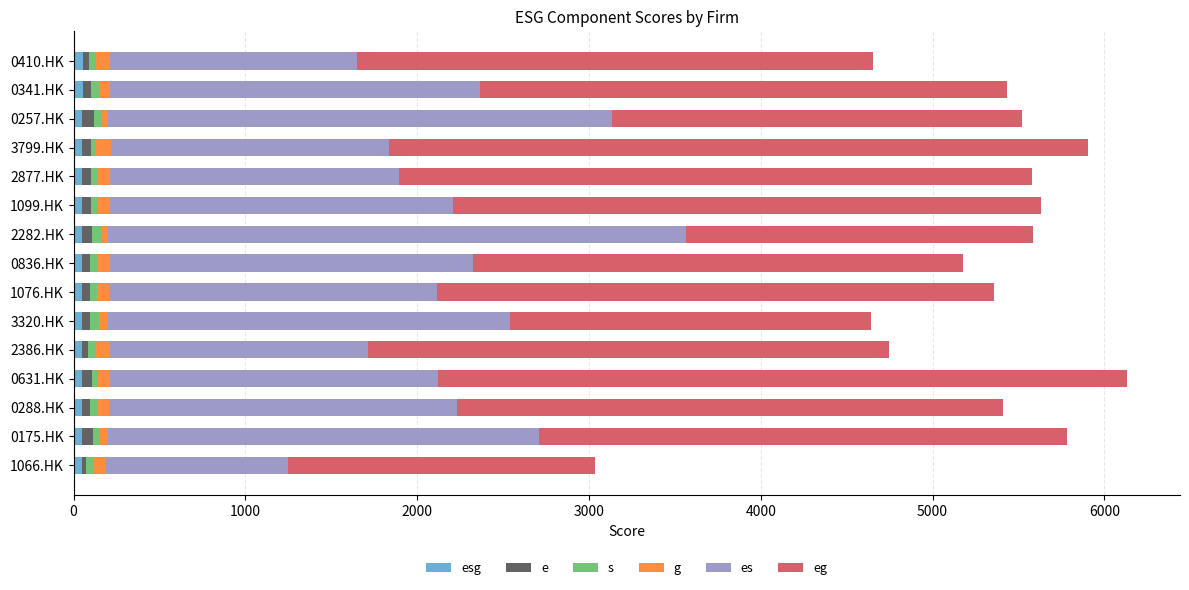

Which series has the largest total across all categories?

eg